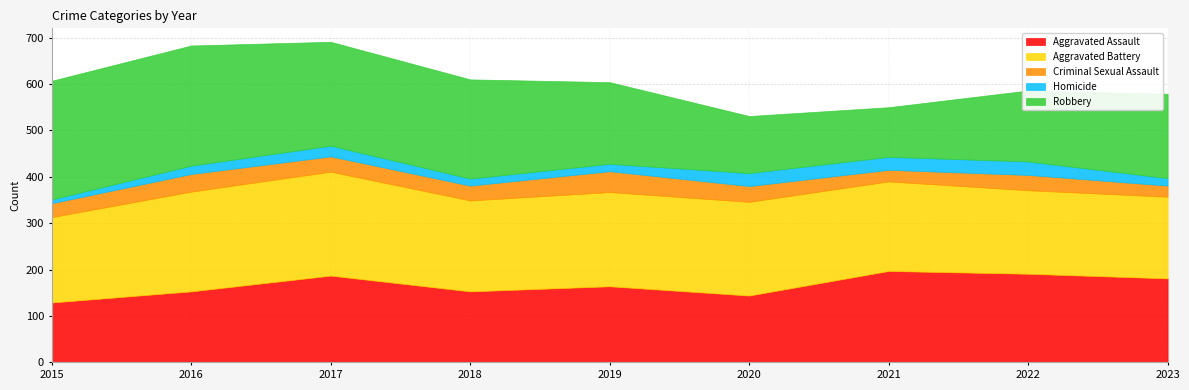

The Robbery series shows 272 at 2022. True or false?

False